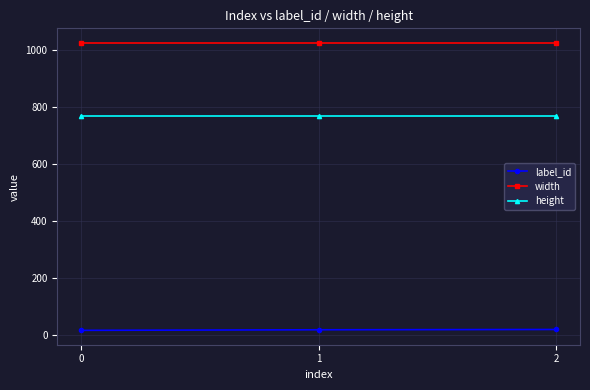

List the series in order of their overall mean, lowest first.

label_id, height, width